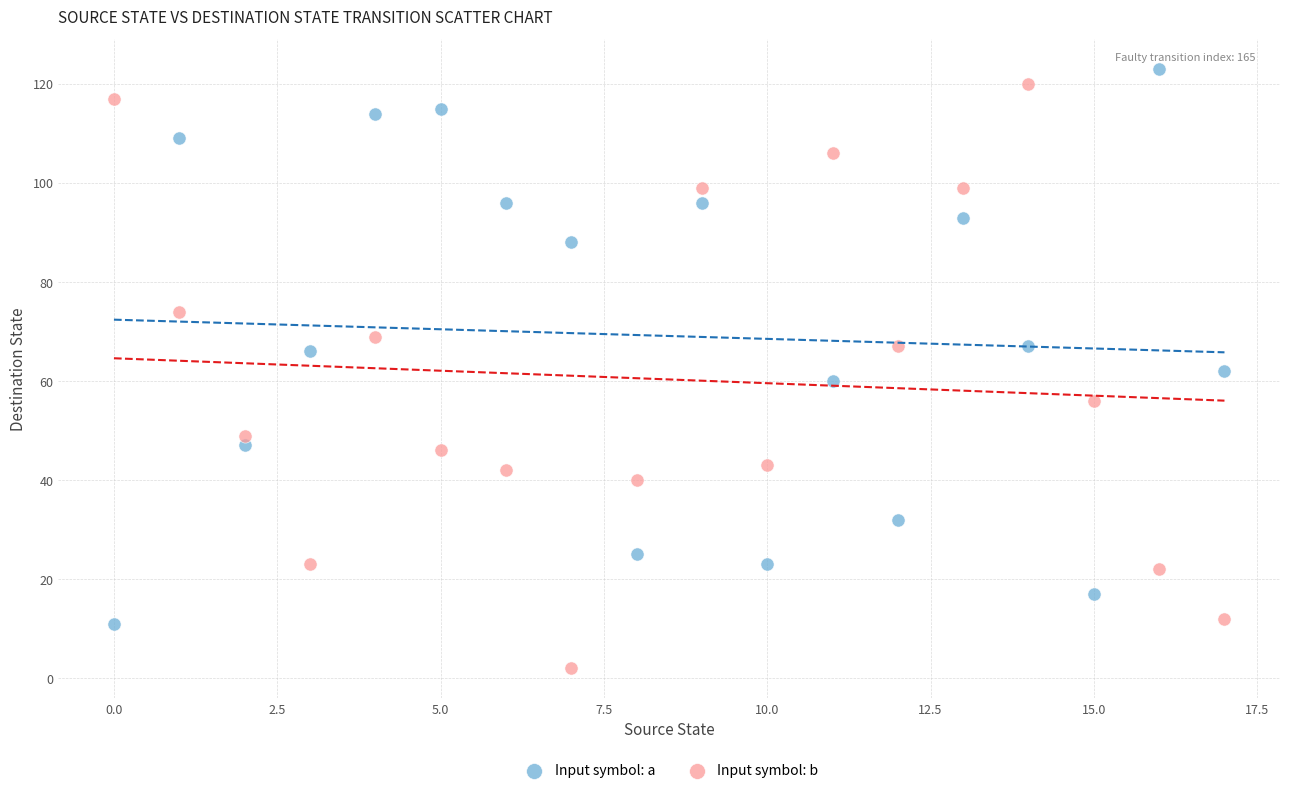

Across all data points, what is the range of Y values (max minus min)?

121